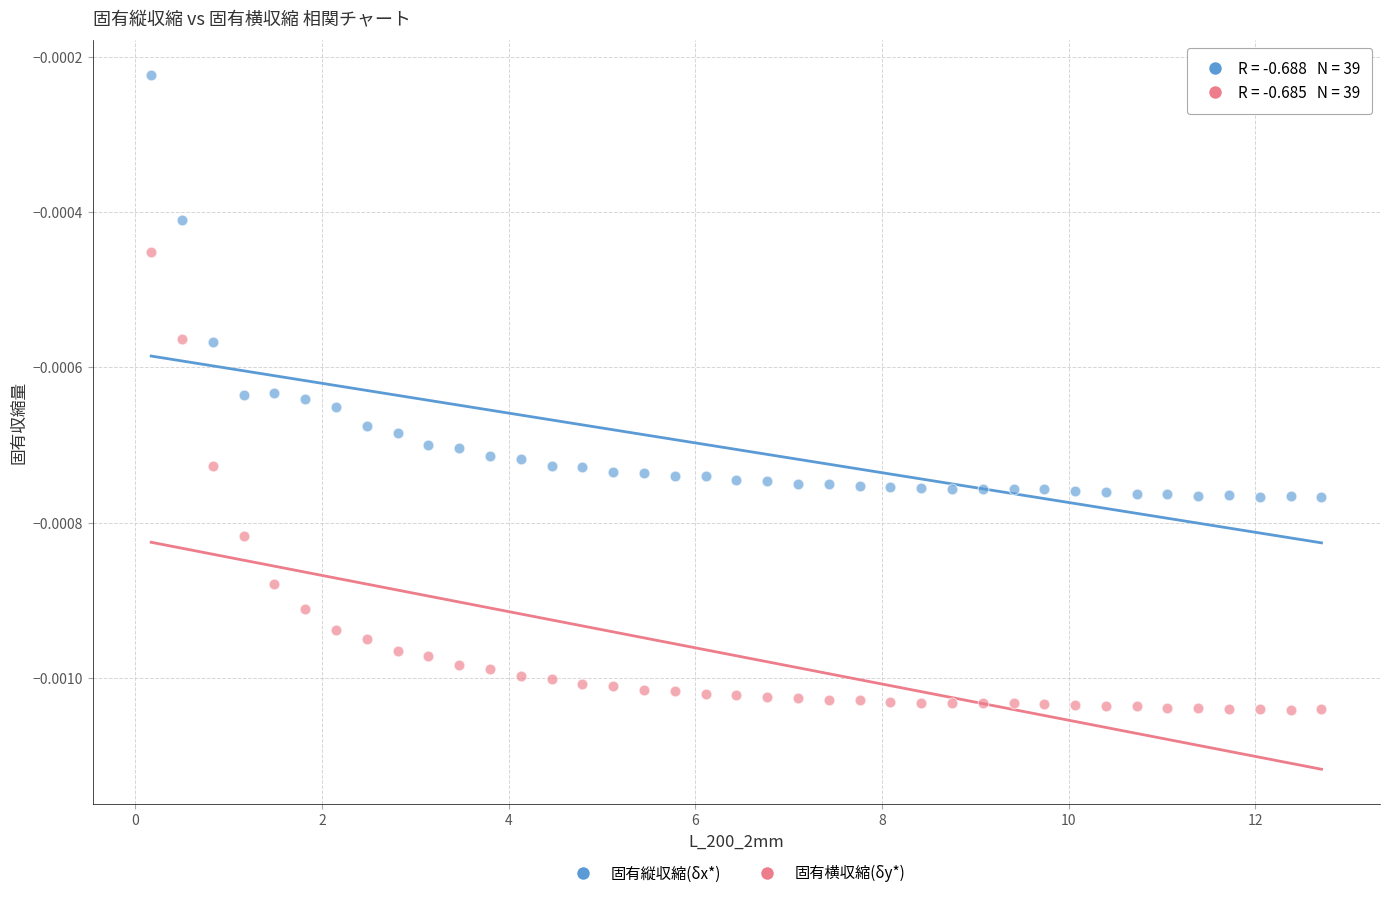

Which series reaches the minimum Y coordinate?

固有横収縮(δy*)